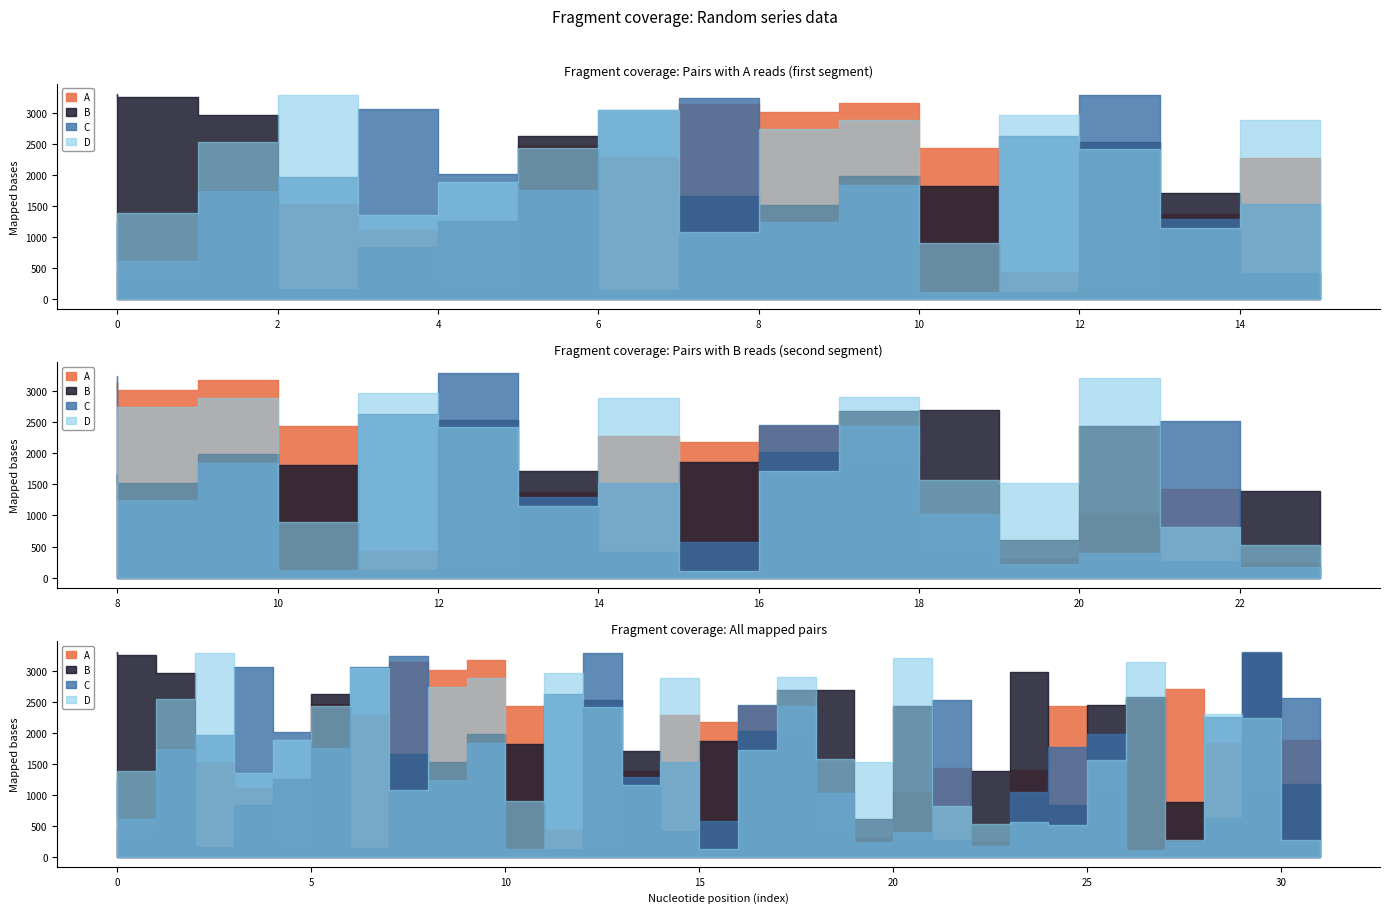

The B series shows 3254 at 1. True or false?

True